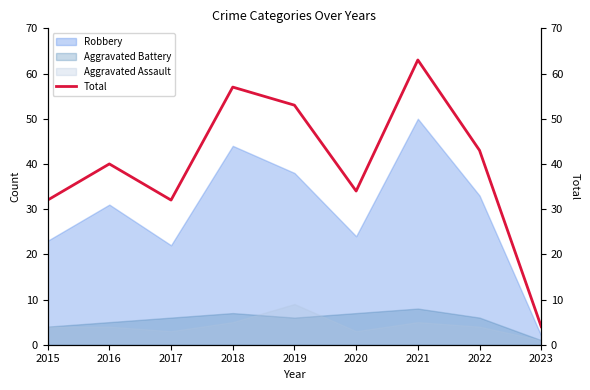

Rank the categories by value from highest to lowest.

2021, 2018, 2019, 2022, 2016, 2020, 2015, 2017, 2023